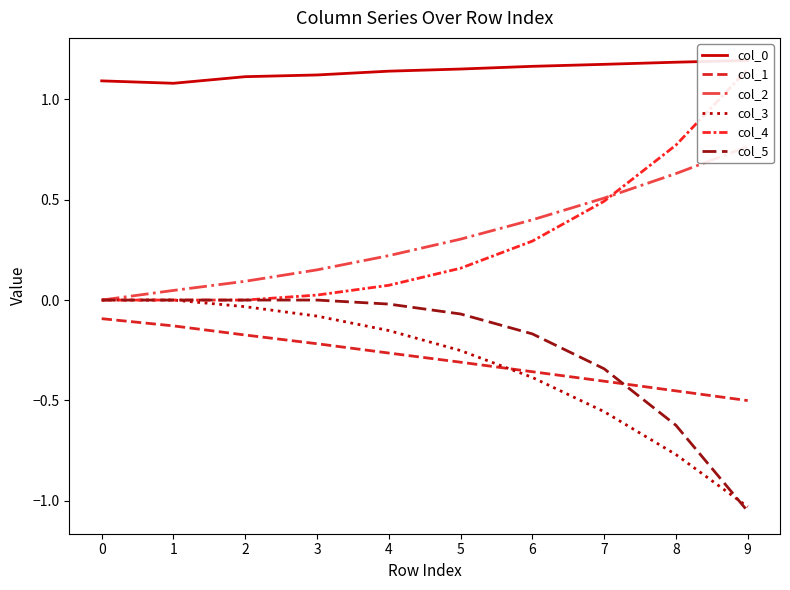

At which label does col_5 reach its minimum?

9